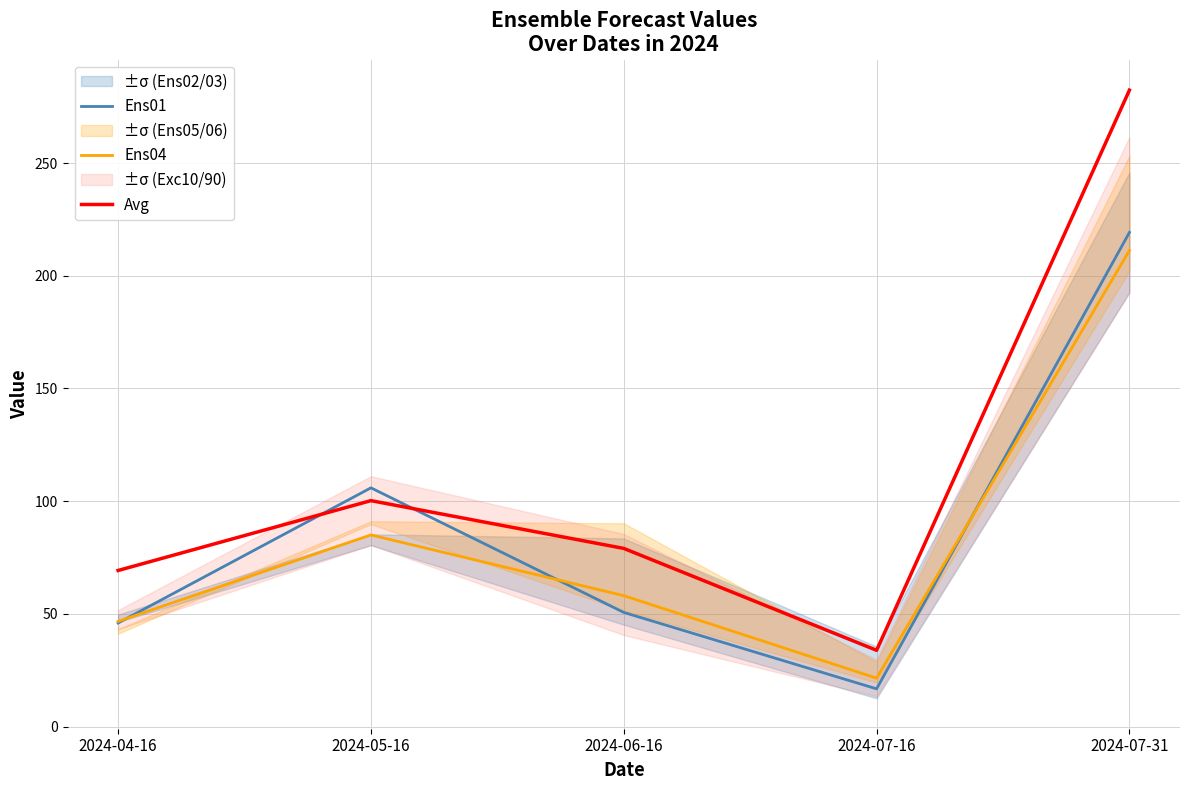

How many interior local valleys does the Ens04 series have?

1